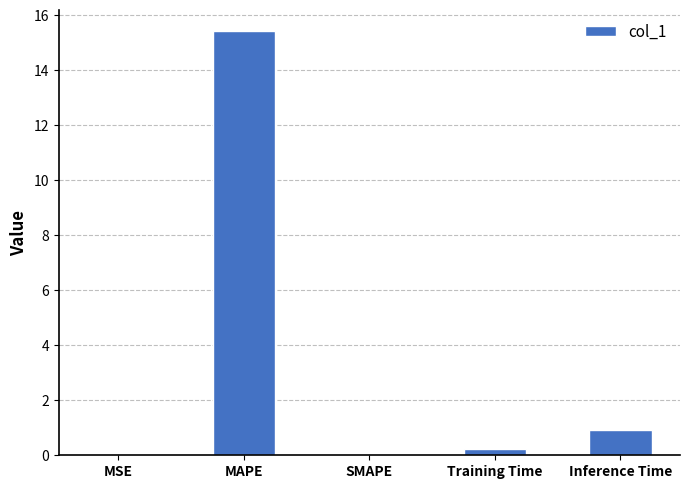

The value at Inference Time is 0.9. True or false?

True